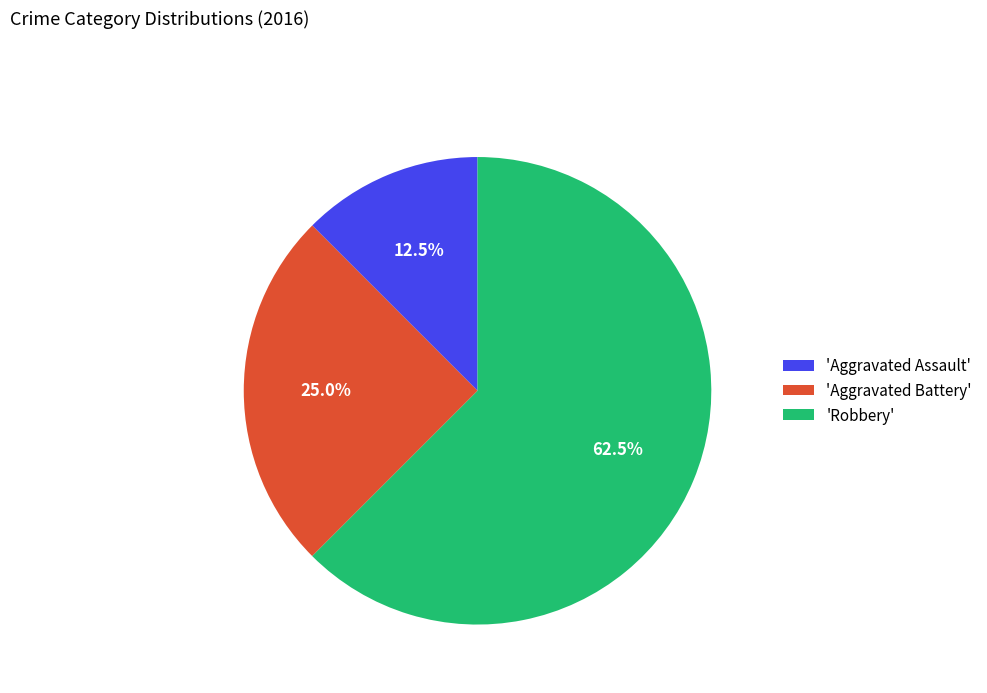

Count the number of slices in the pie.

3